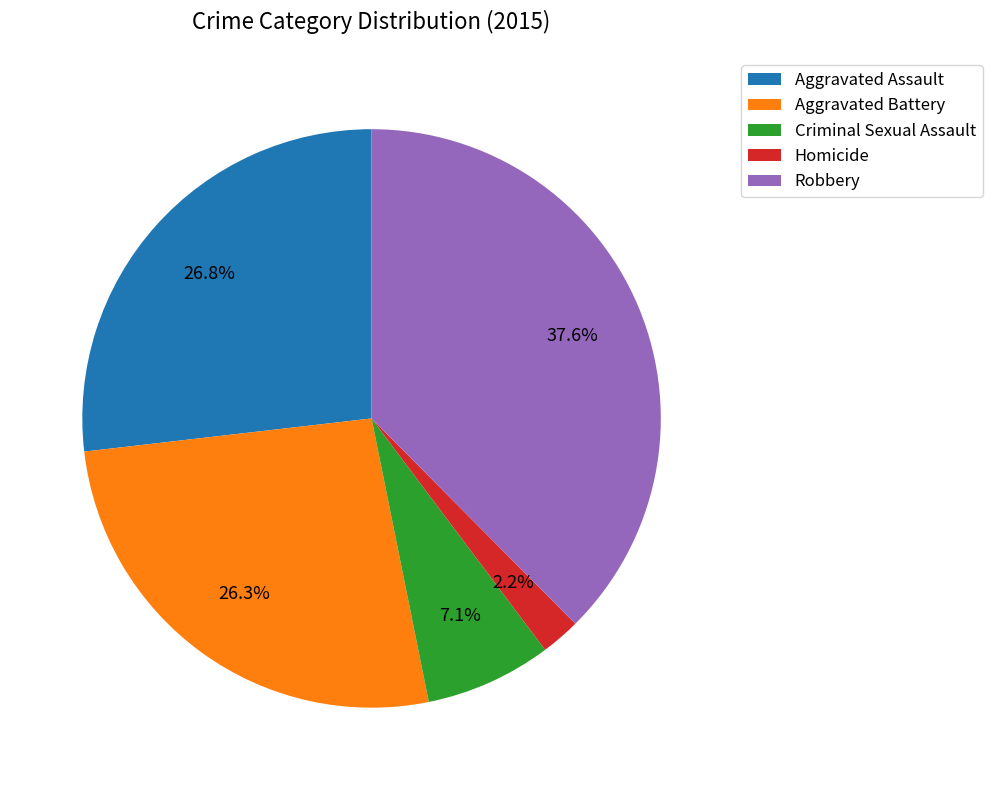

Count the number of slices in the pie.

5